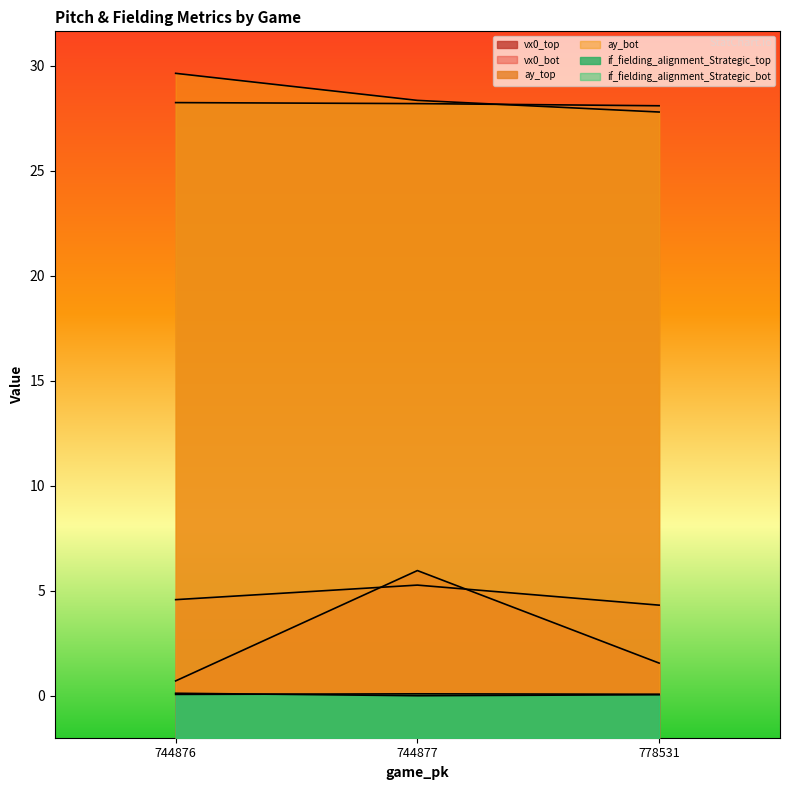

Rank the series at 744876 from lowest to highest value.

if_fielding_alignment_Strategic_bot, if_fielding_alignment_Strategic_top, vx0_top, vx0_bot, ay_top, ay_bot